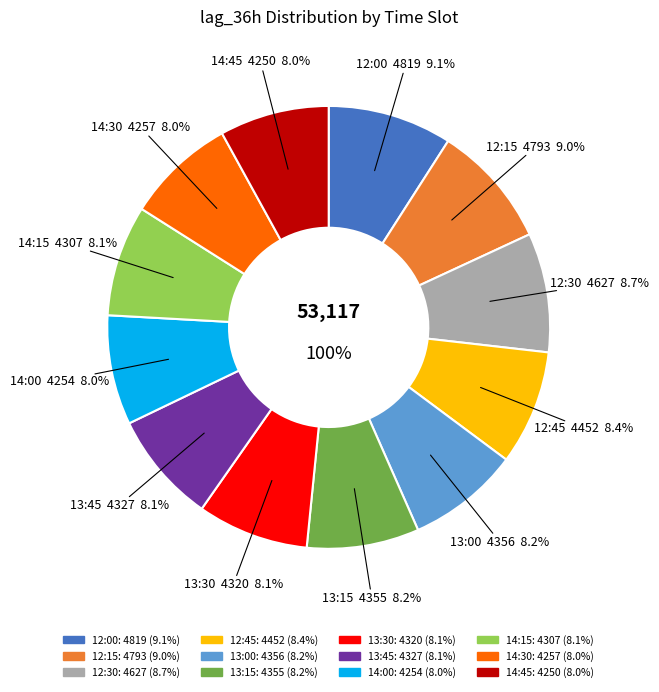

How many segments does this pie chart have?

12